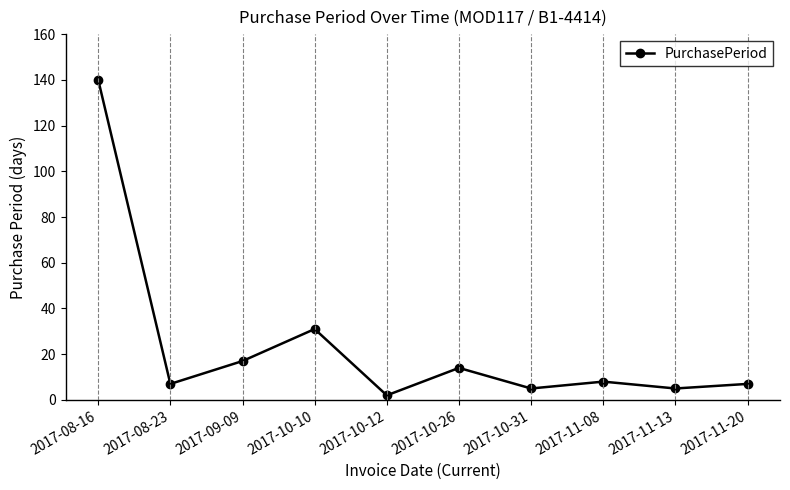

What is the difference between the values at 2017-11-20 and 2017-10-26?

7